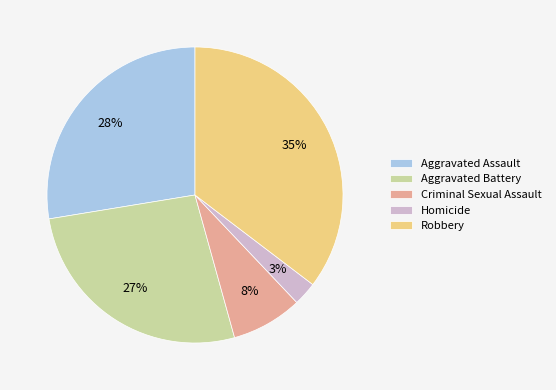

What percentage is the Aggravated Assault slice, to the nearest percent?

28%